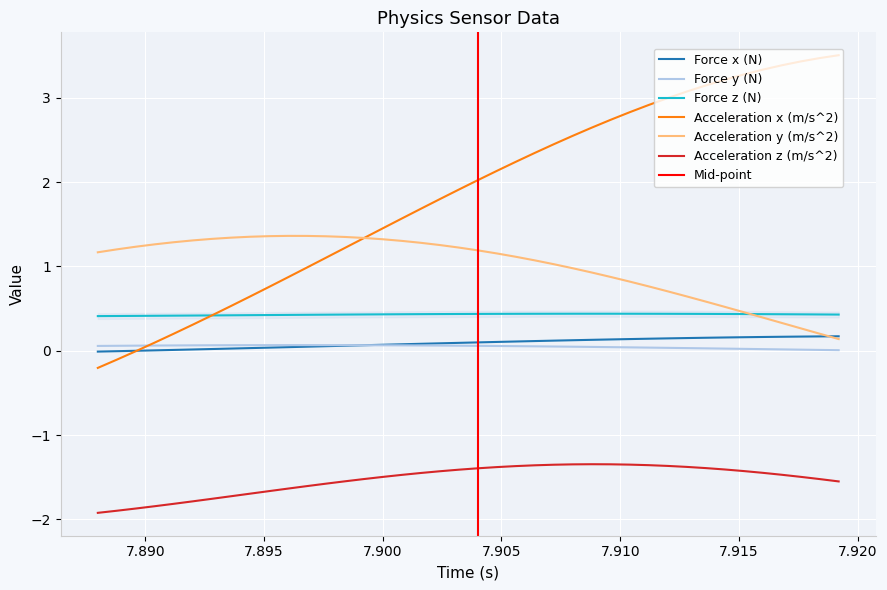

In Acceleration z (m/s^2), how many points are higher than both neighbors (excluding endpoints)?

1